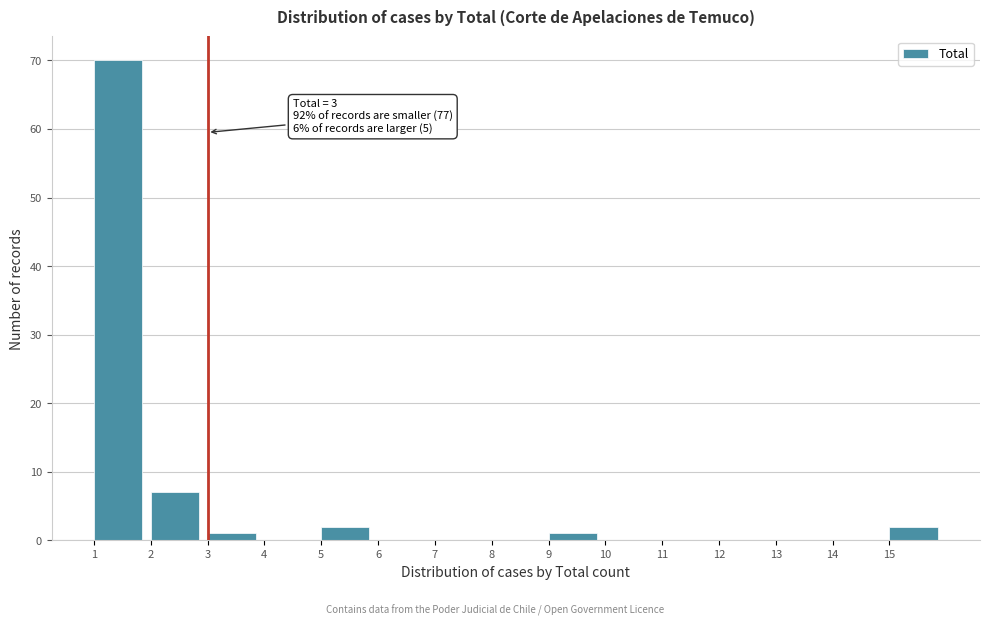

Which range on the x-axis has the tallest bar?

1 to 2